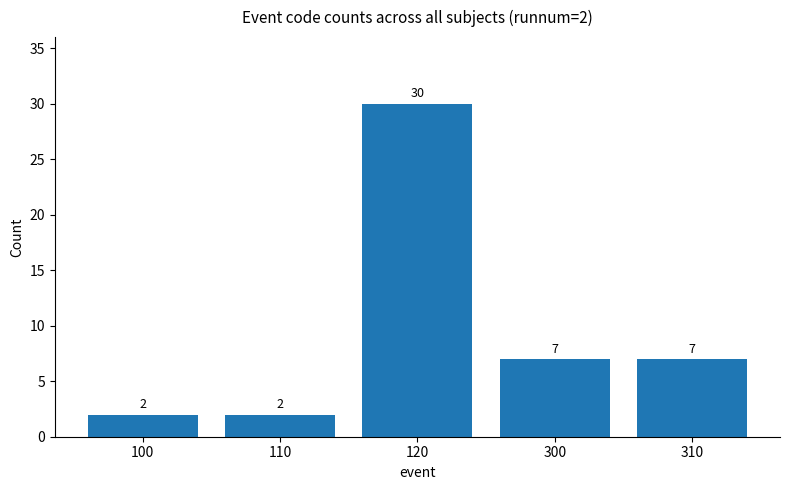

At which label does the data first exceed 7?

120